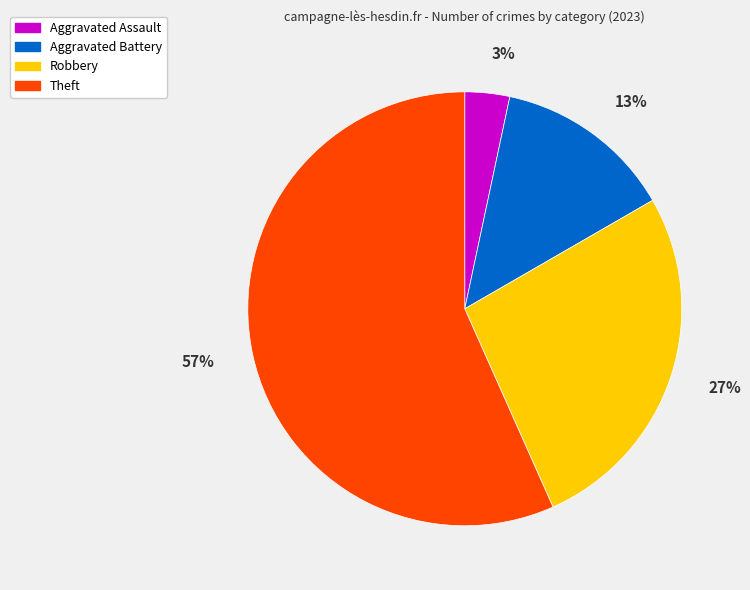

To the nearest percent, what is the average slice percentage?

25%